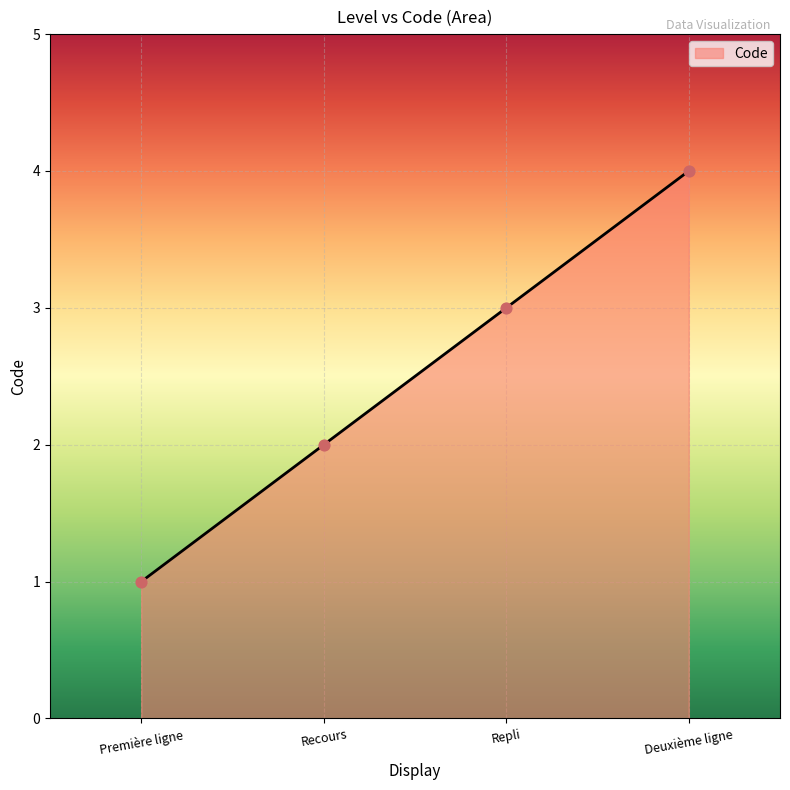

What is the change in value from Première ligne to Deuxième ligne?

+3